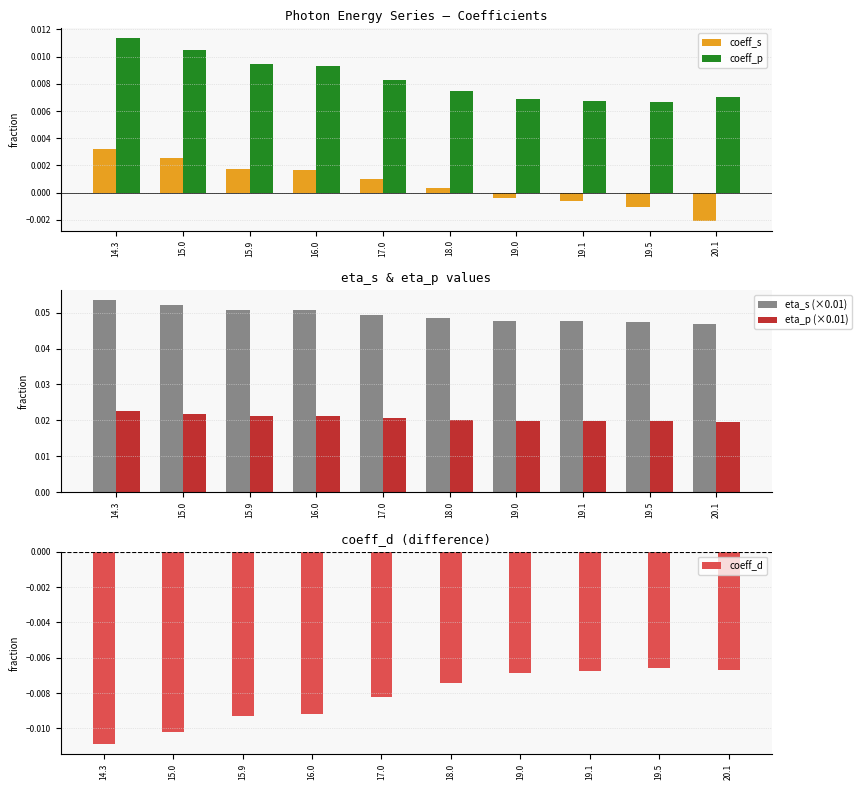

Which series changed the most between 14.3 and 19.0?

eta_s (×0.01)